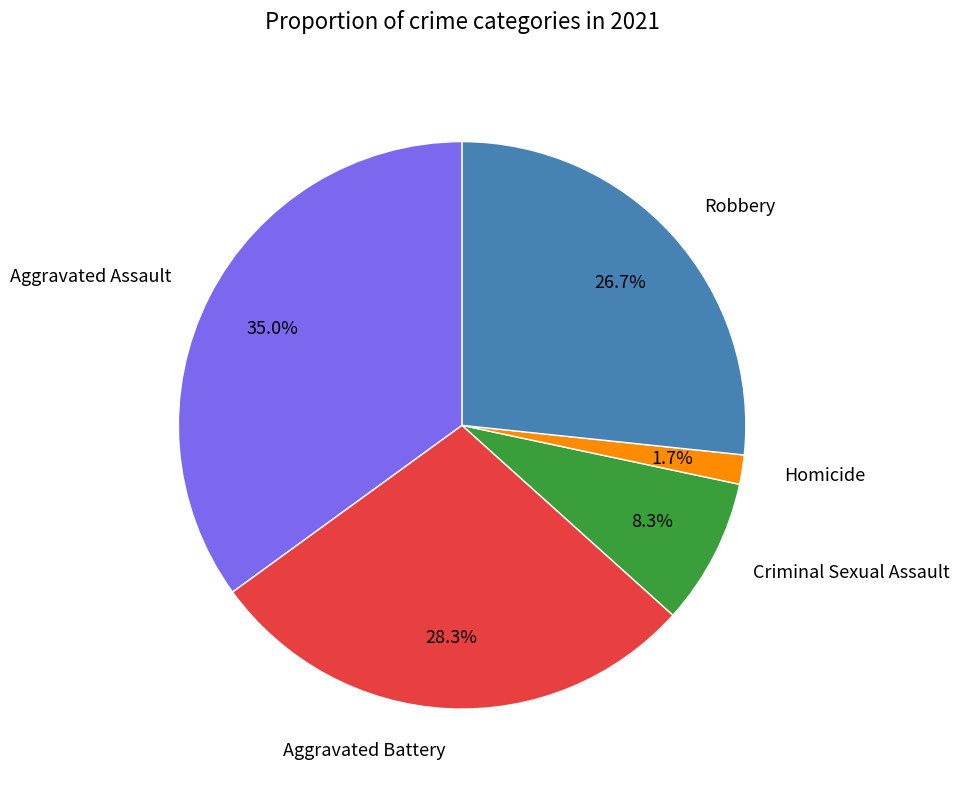

To the nearest percent, what is the difference between the Criminal Sexual Assault and Aggravated Assault slice percentages?

27%